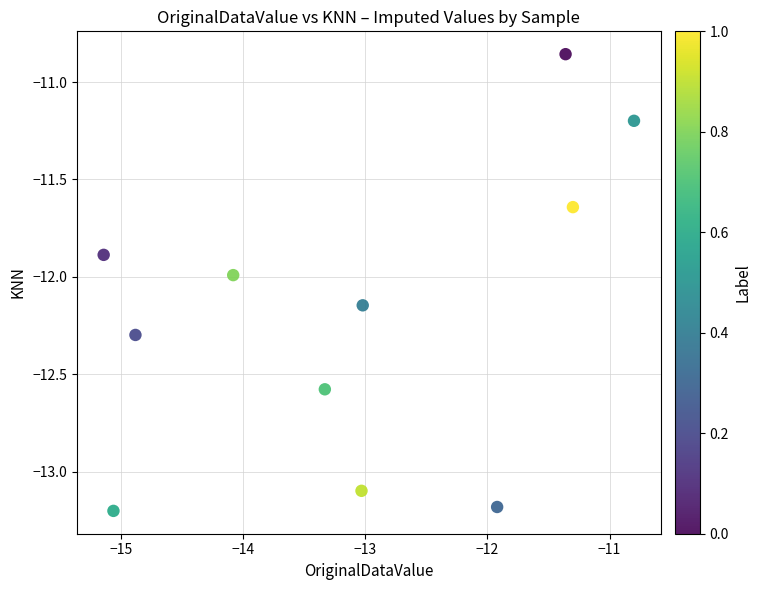

What is the average Y value?

-12.2